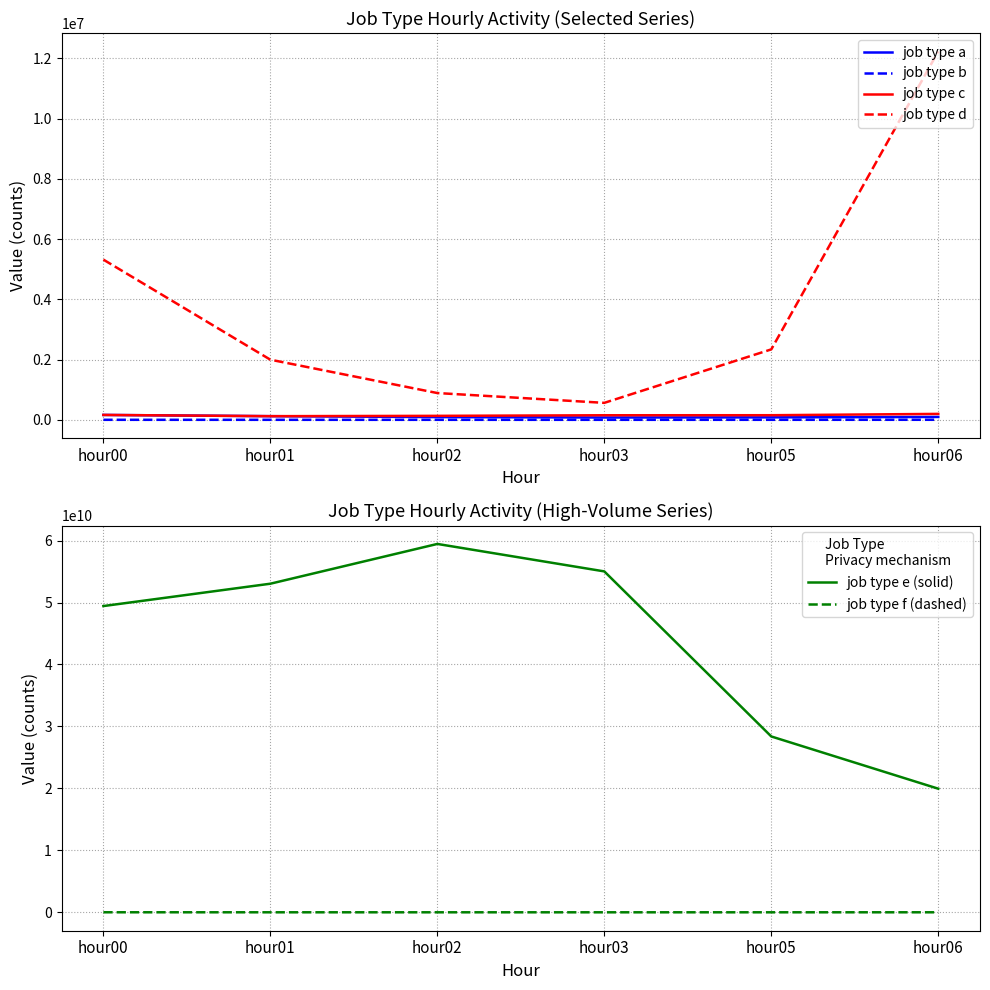

Which label corresponds to the largest value in the chart?

hour02